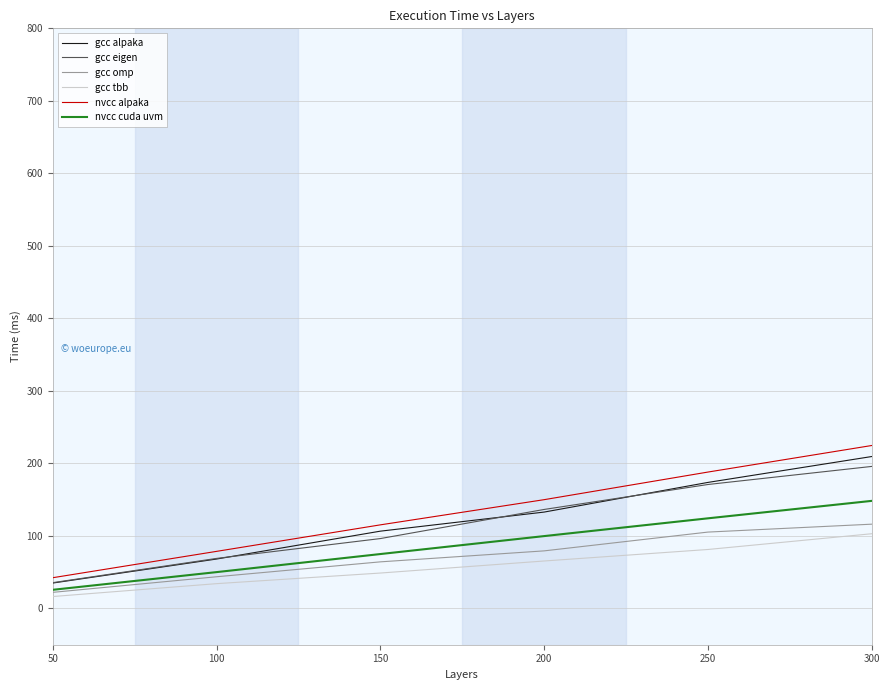

Does the chart display data point markers on the line(s)?

No